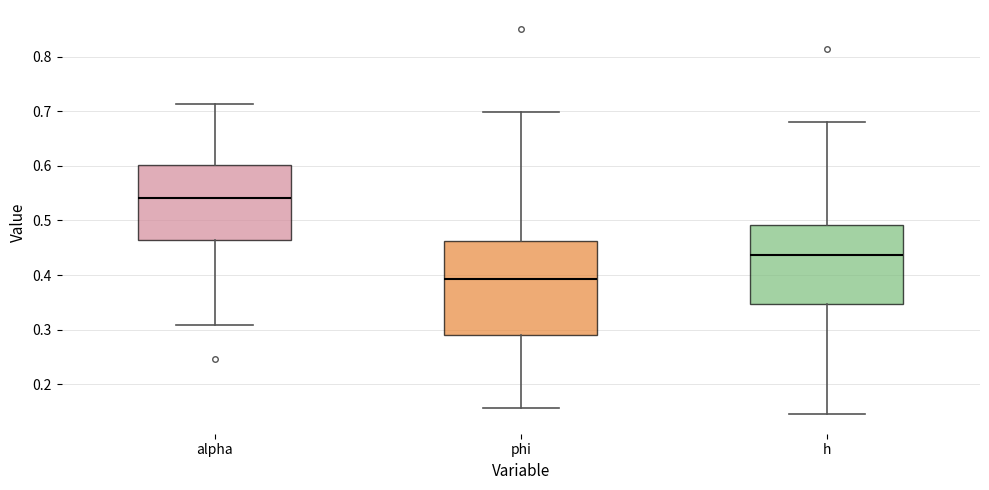

Which box is the tallest, from its lower edge to its upper edge?

phi